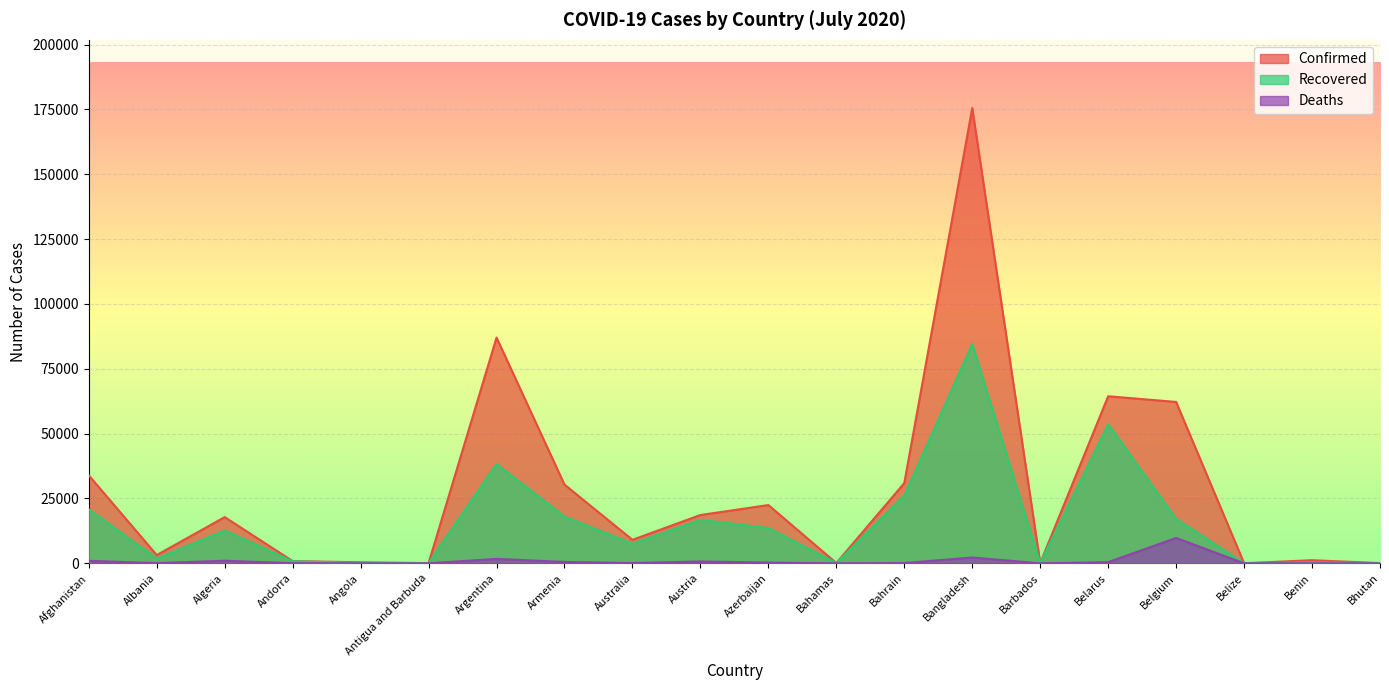

True or false: Confirmed and Recovered intersect in this chart.

False